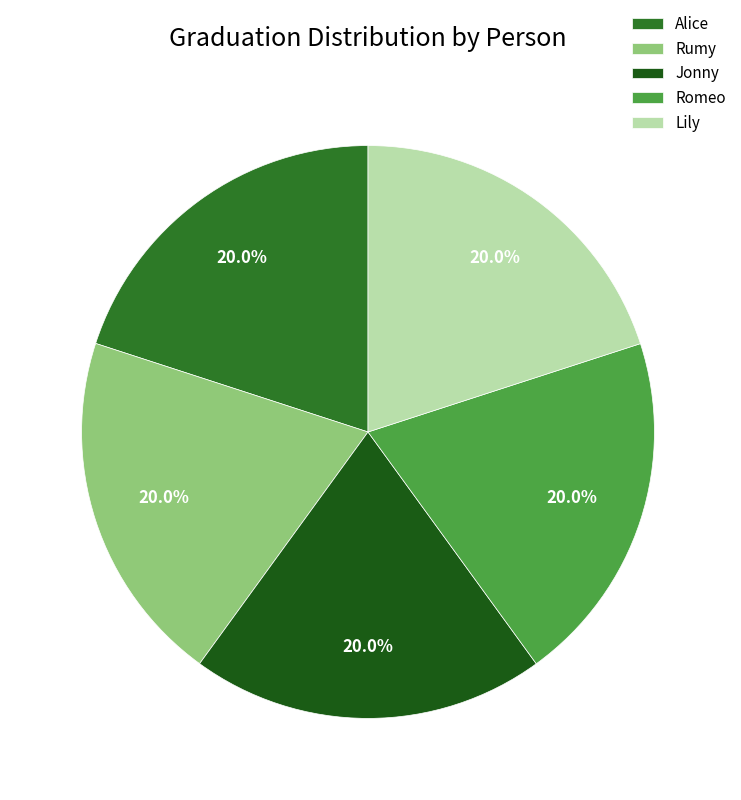

What is the largest slice in the pie chart?

Lily